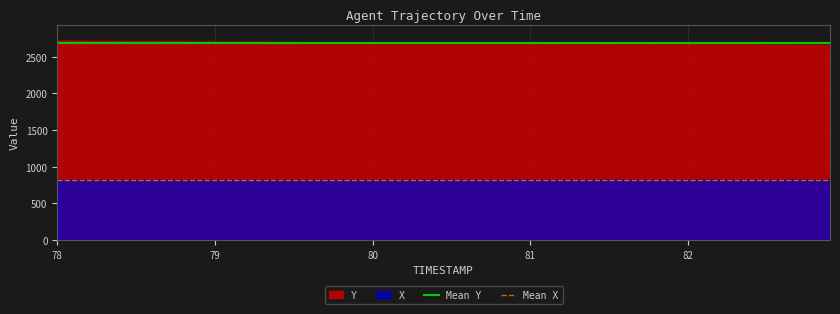

Which series has the largest total across all categories?

Y